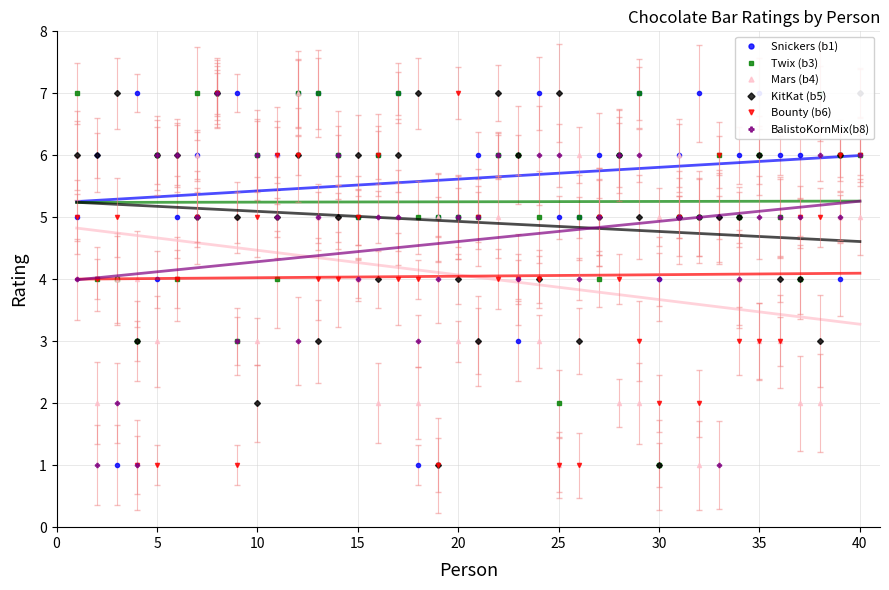

Which series has the widest spread of values?

Snickers (b1)